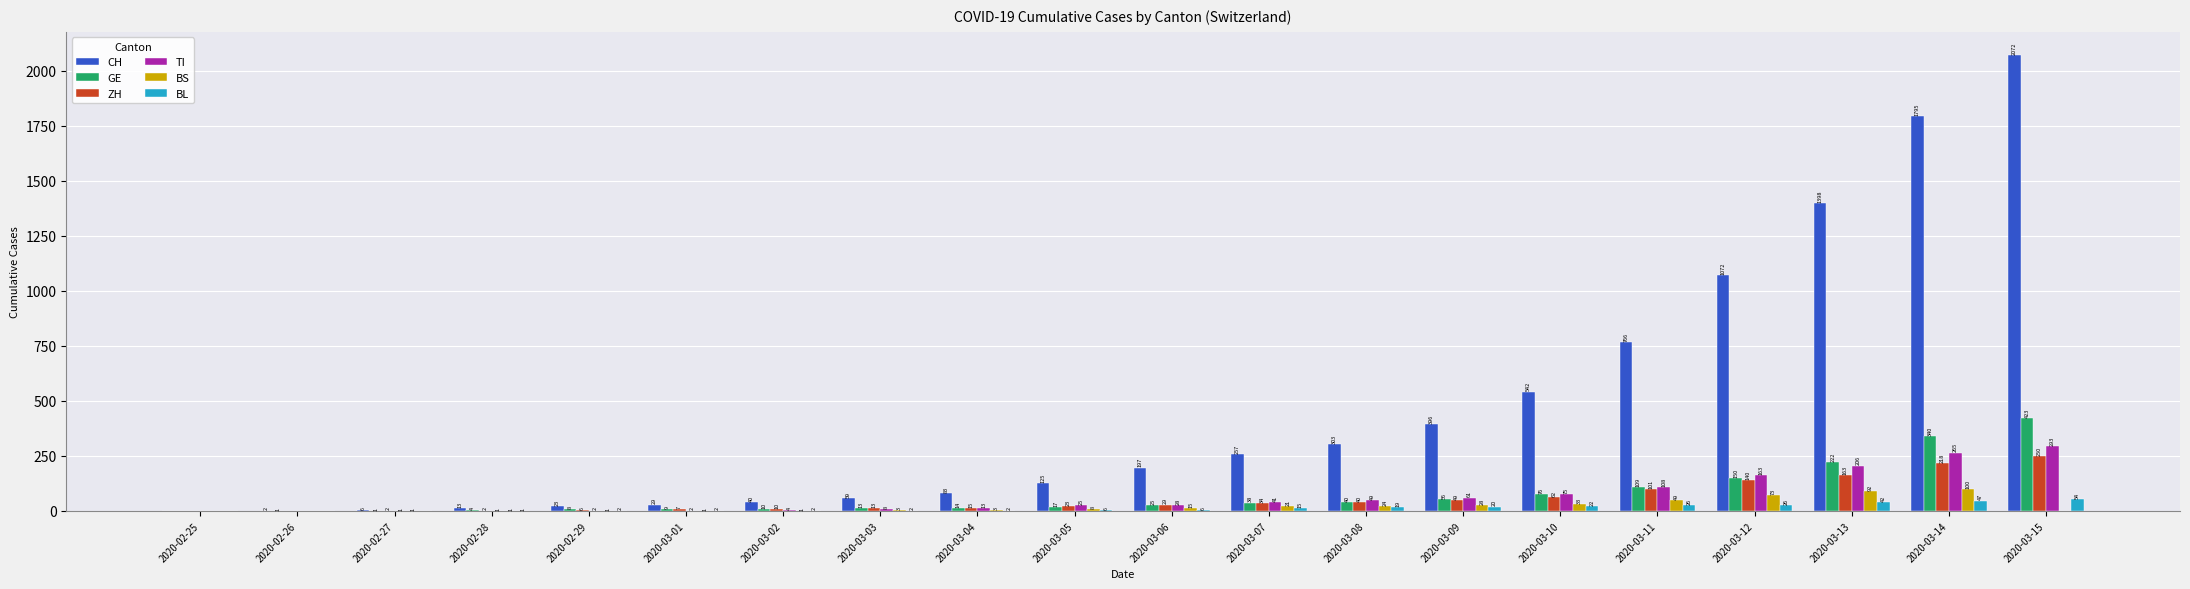

Which series changed the most between 2020-03-04 and 2020-03-11?

CH